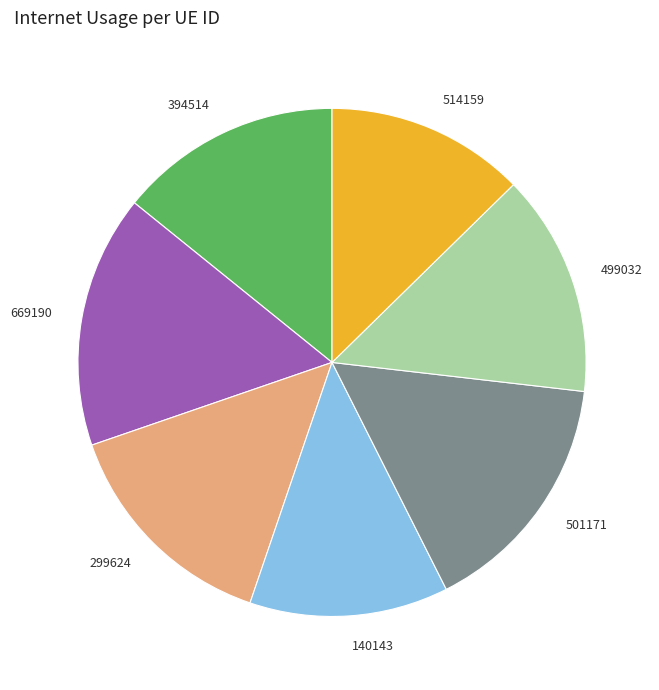

Is 669190 the majority of the pie?

No